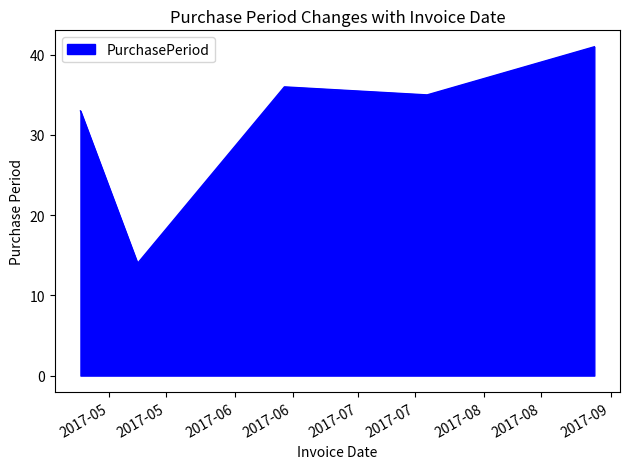

What is the maximum value shown in the chart?

41